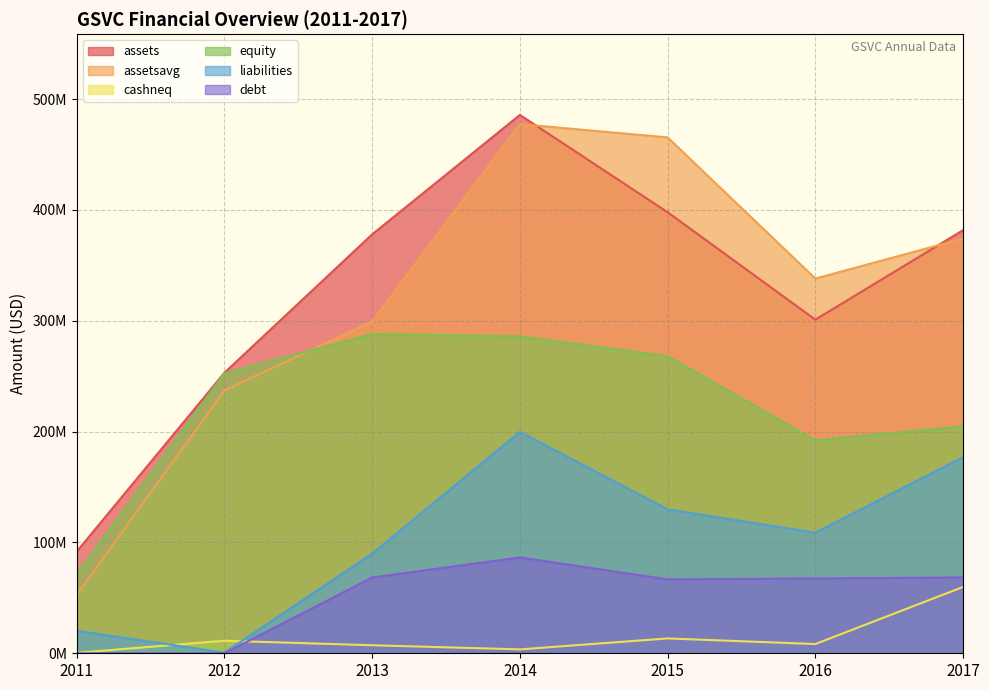

What is the value of the equity point at the 4th from the left?

285903673